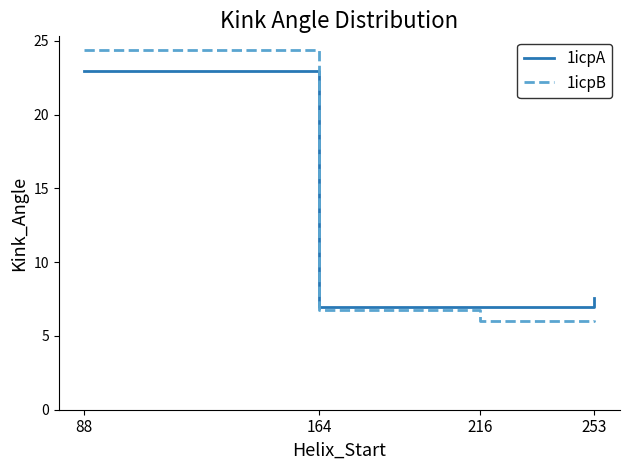

What is the total value across all series at 216?

13.0